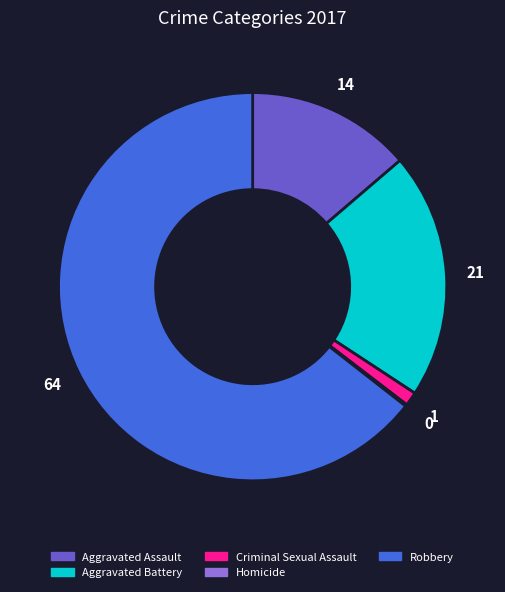

Which slice is the largest?

Robbery